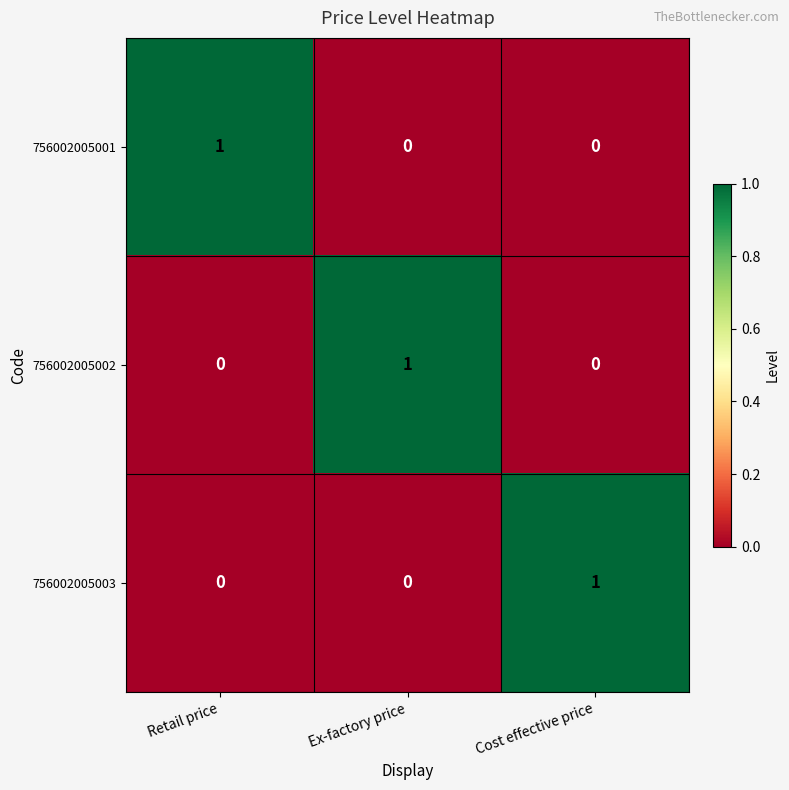

At how many categories does at least one series exceed 0?

3